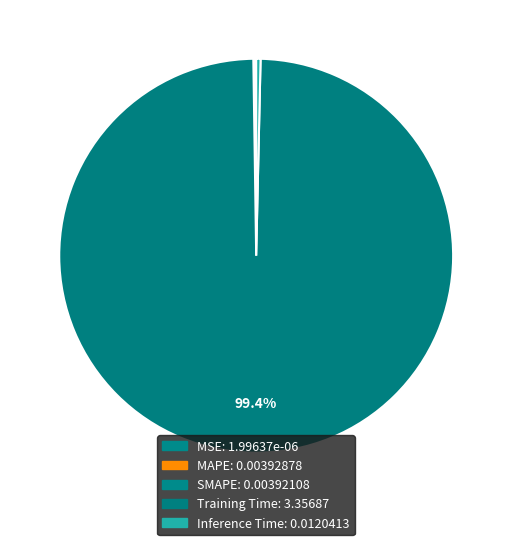

Count the number of slices in the pie.

5